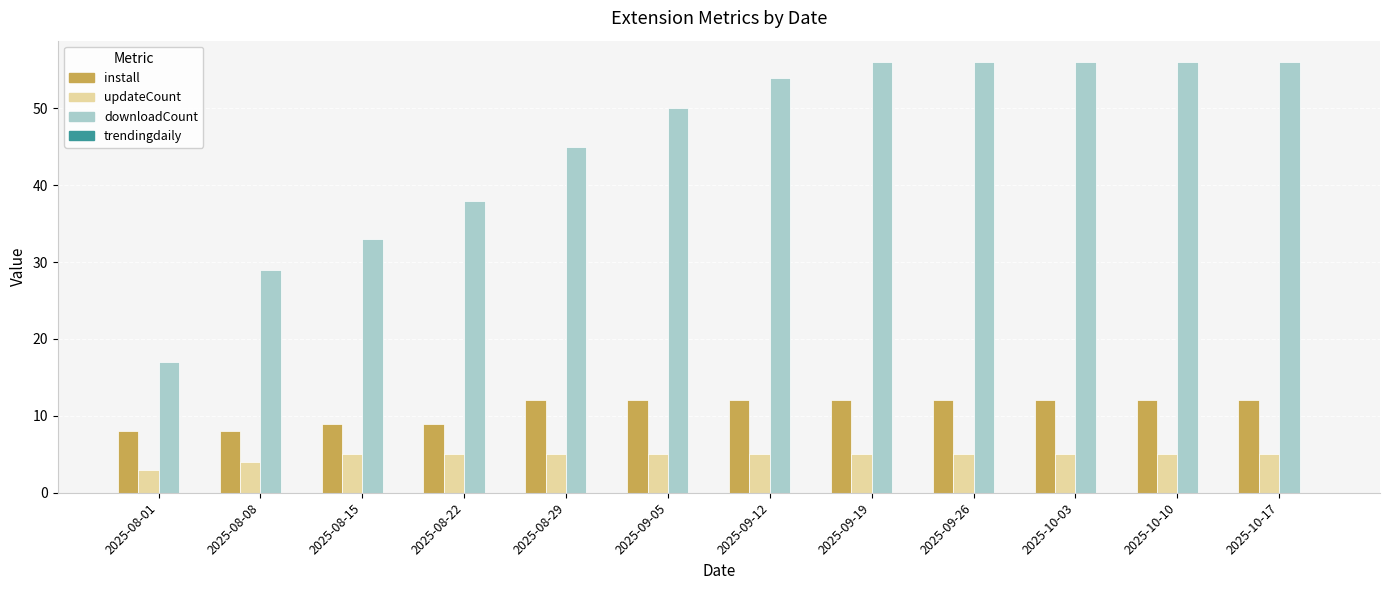

What is the label of the 7th bar from the left?

2025-09-12